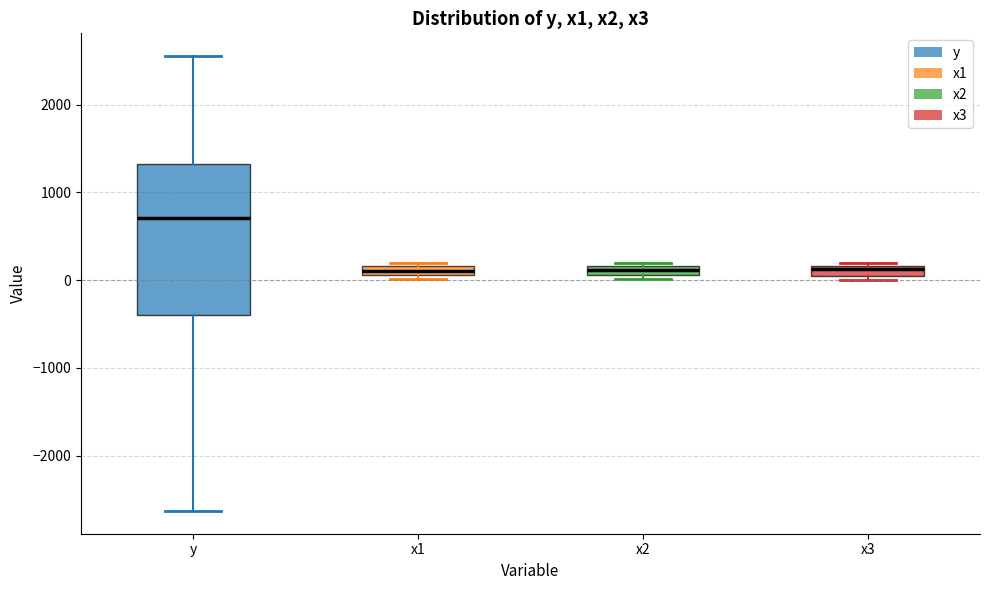

Which box is the tallest, from its lower edge to its upper edge?

y